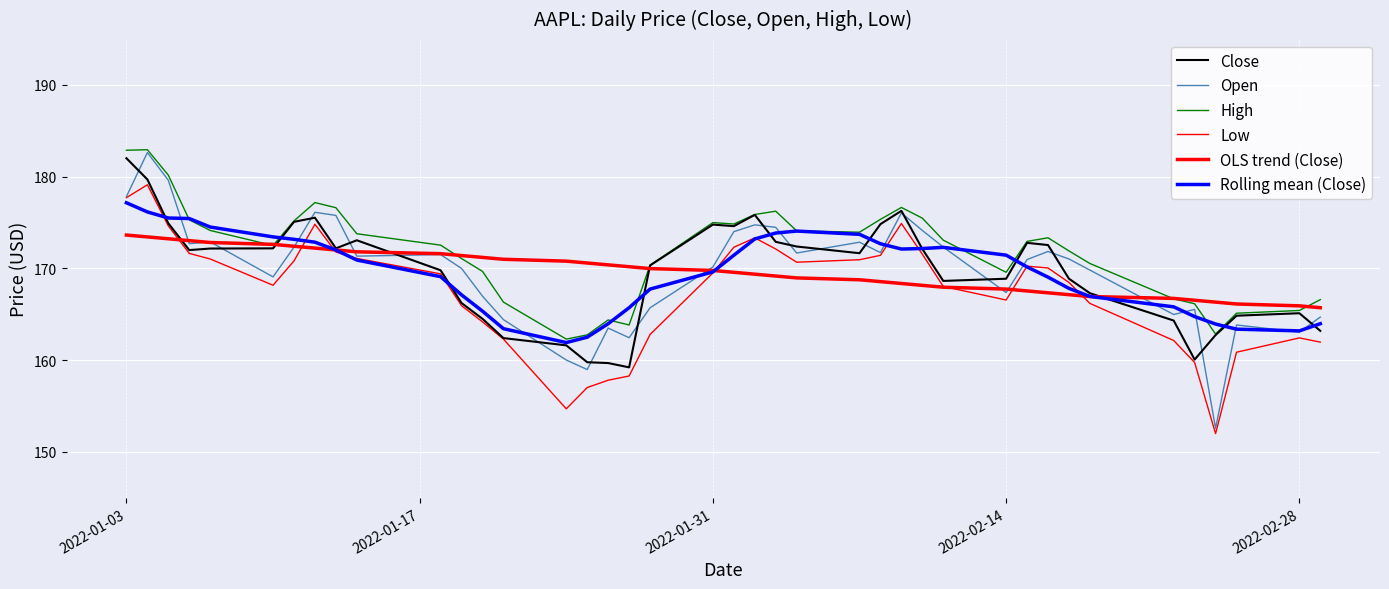

How many lines are shown in the chart?

6